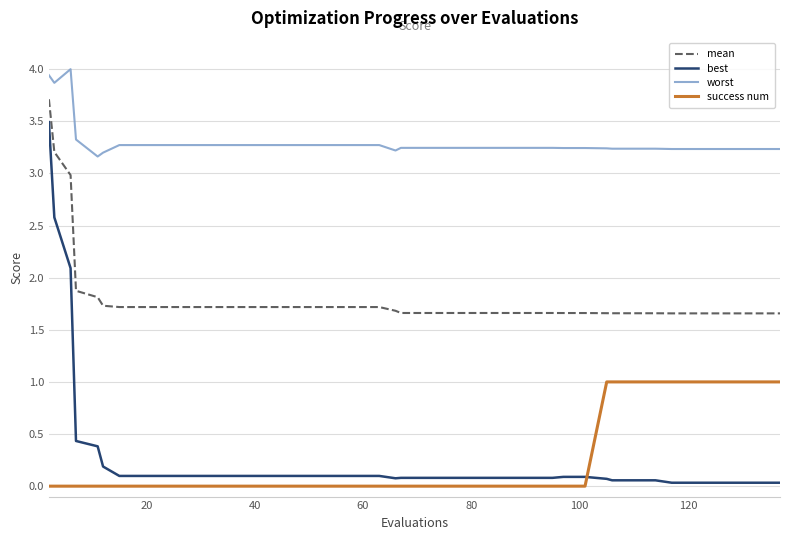

What is the difference between the maximum and minimum values in the best series?

3.5